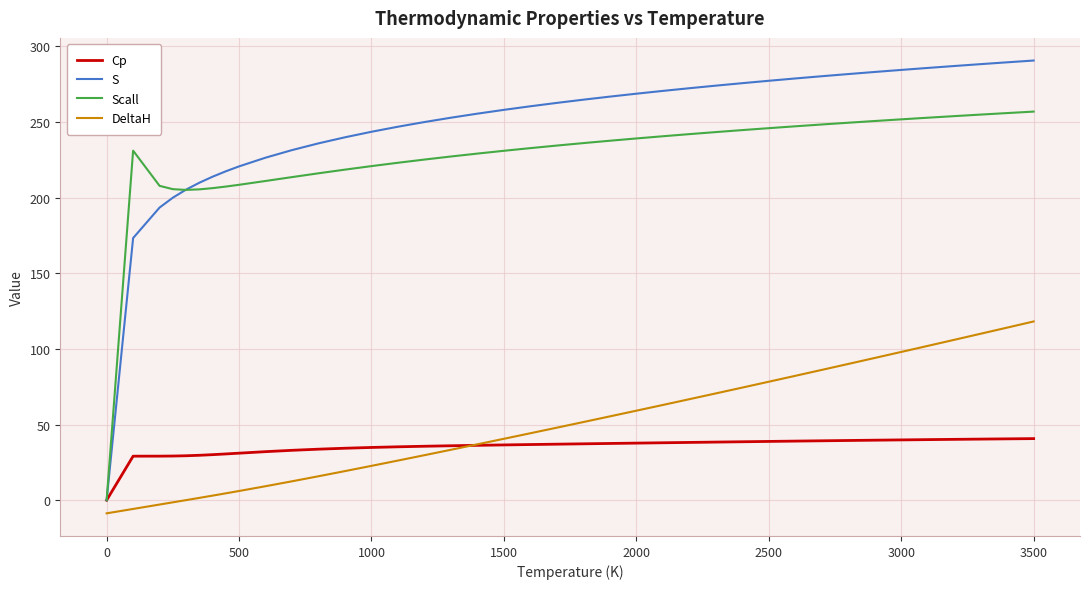

What is the minimum value shown in the chart?

-8.7